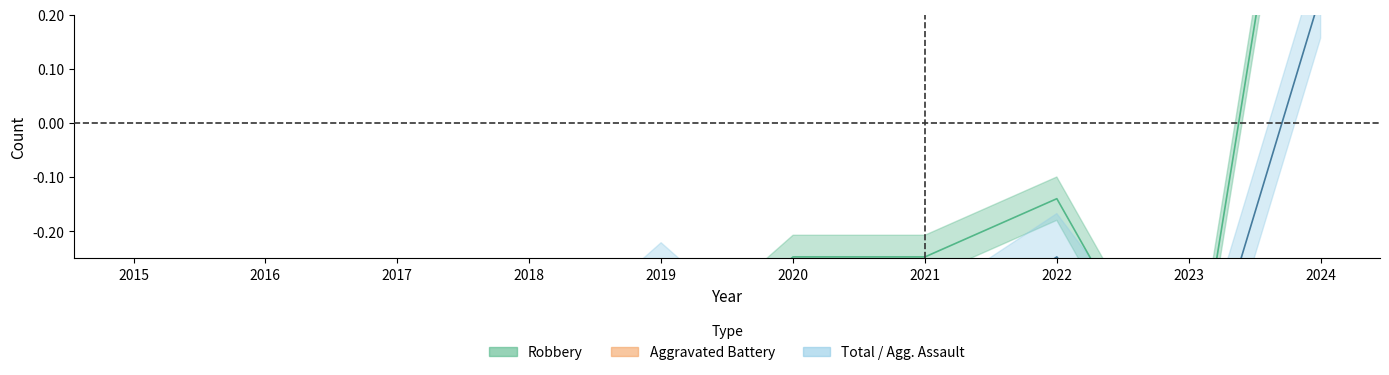

Count the number of data series in this chart.

3